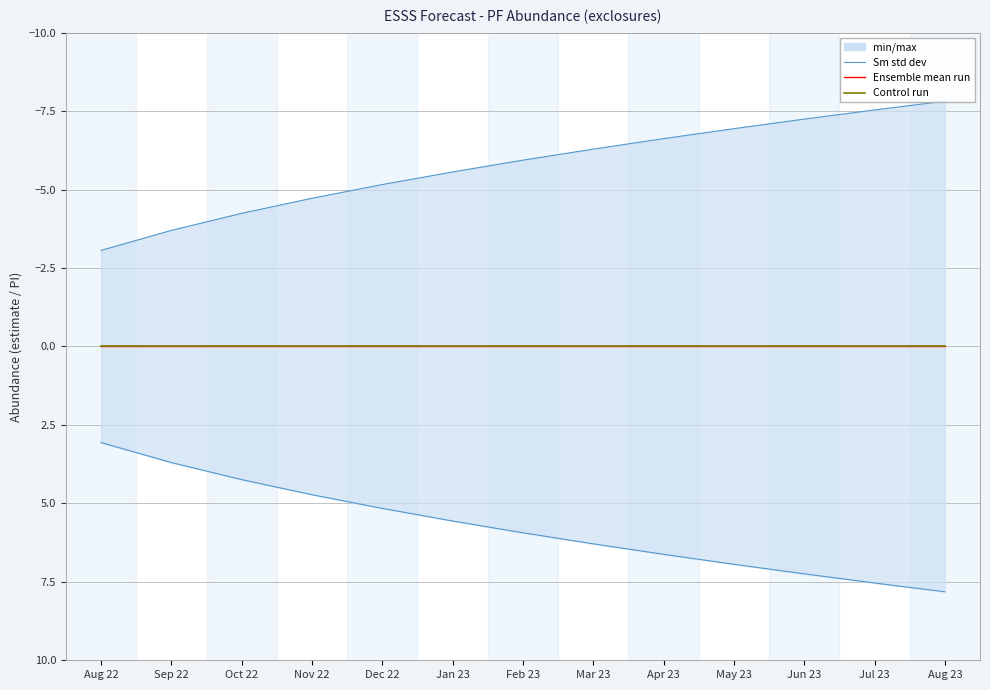

Rank the series by their maximum value, from highest to lowest.

upper_pi (Sm std dev), Ensemble mean run (estimate), Control run, lower_pi (Sm std dev)